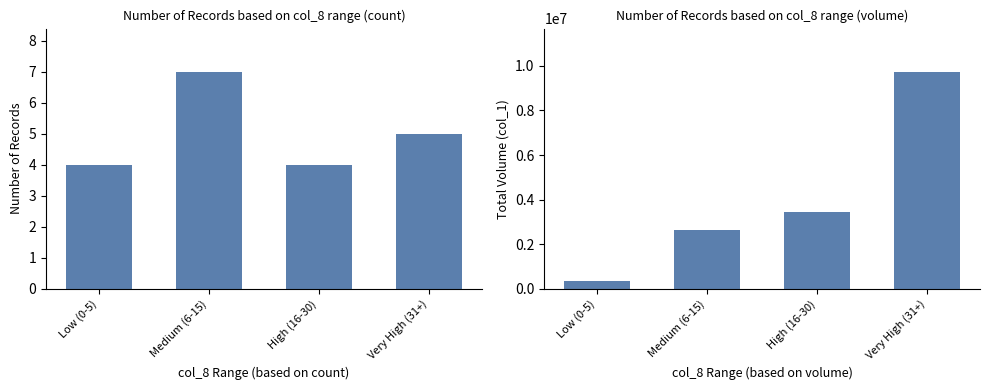

What is the total value across all series at Very High (31+)?

9727005